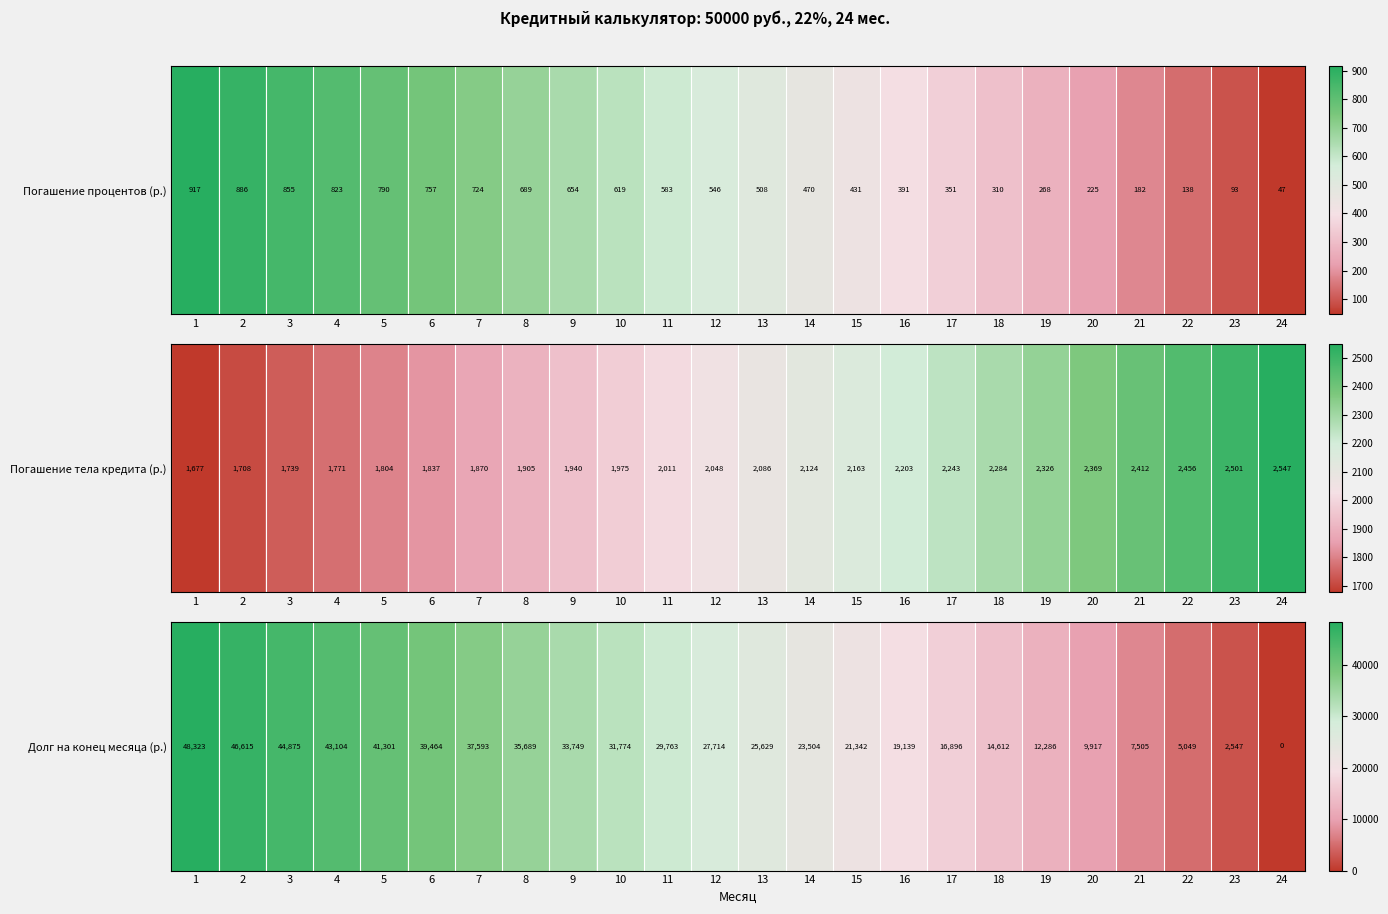

Which has a higher value, 21 or 7?

7